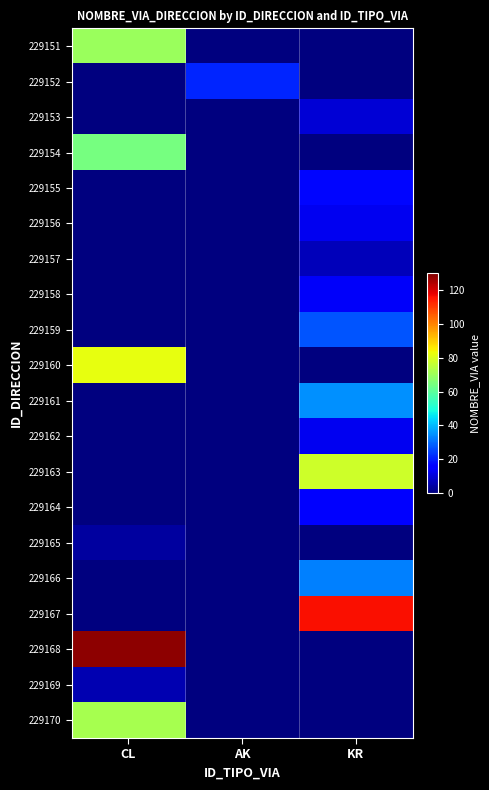

What is the maximum value shown in the chart?

128